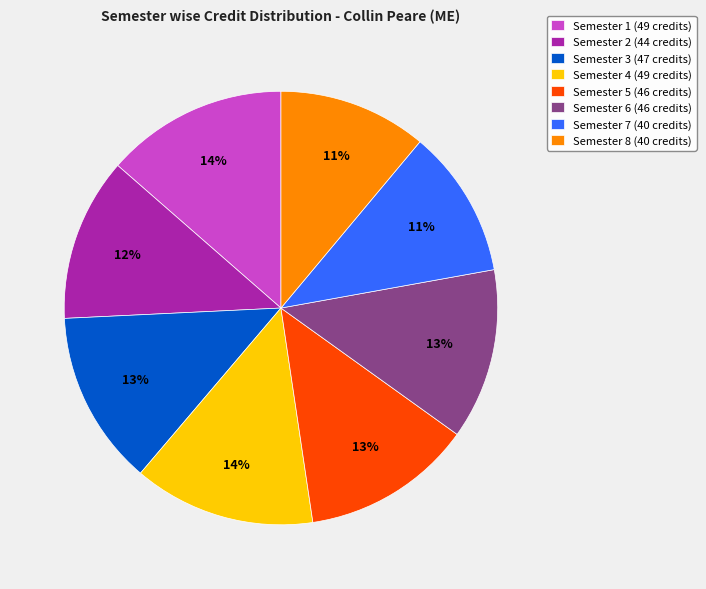

Is Semester 1 the majority of the pie?

No